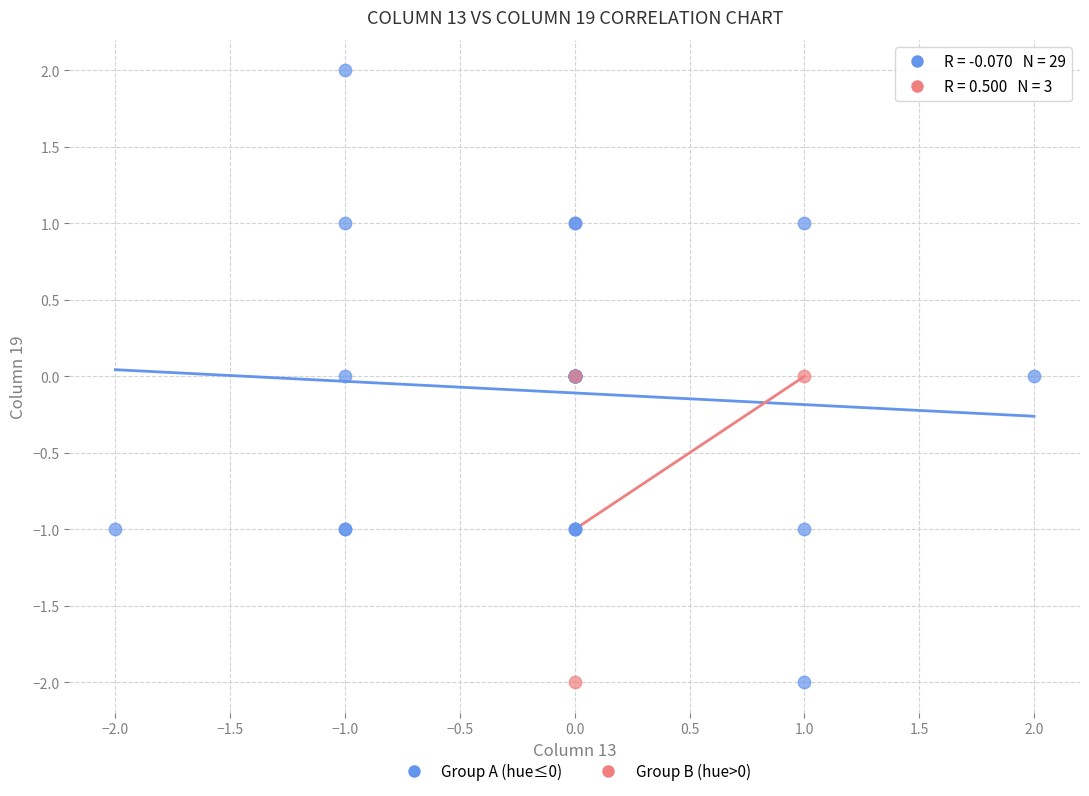

What are all the series names shown in the legend?

Group A (hue≤0), Group B (hue>0)